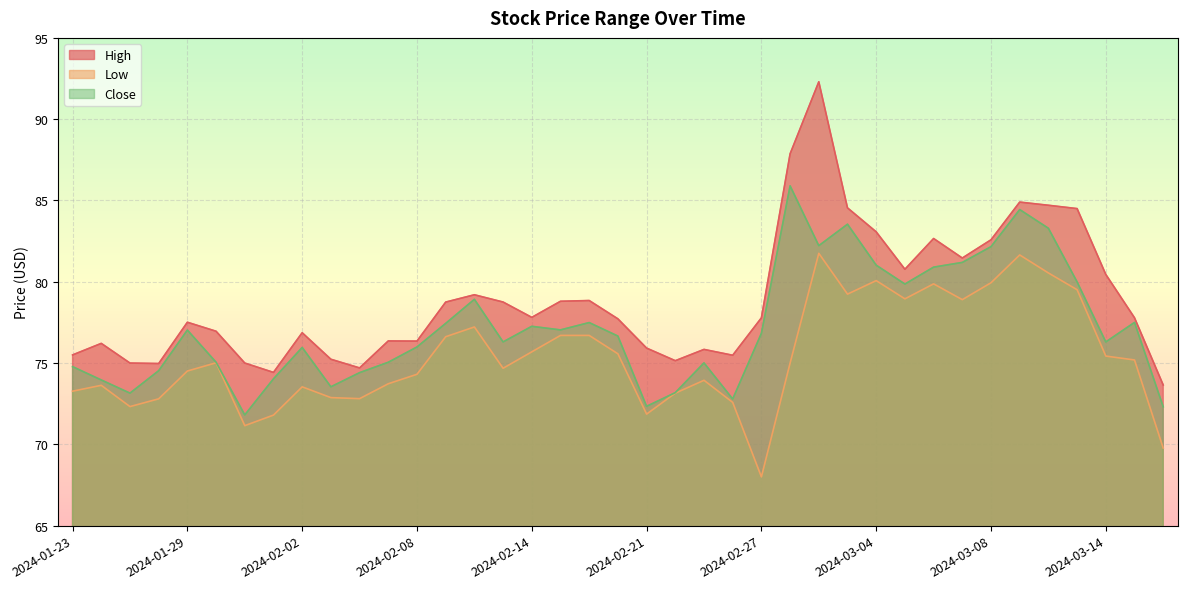

What is the difference between the highest and lowest values at 2024-02-16?

2.1